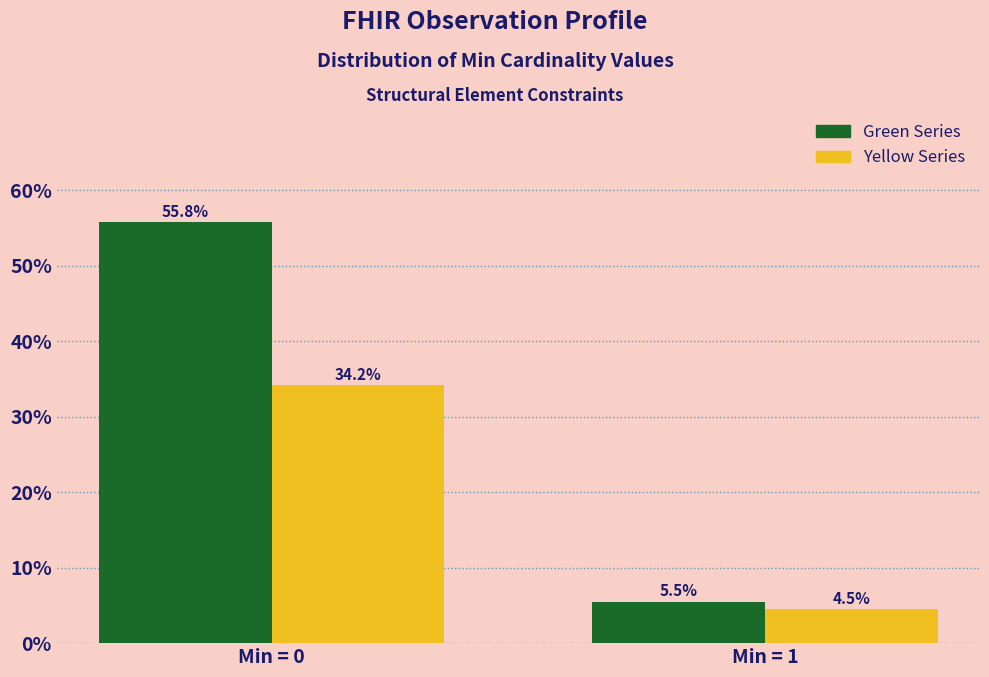

Reading right to left, what are all the values shown in this chart?

Green Series: Min = 1=5.5	Min = 0=55.8
Yellow Series: Min = 1=4.5	Min = 0=34.2